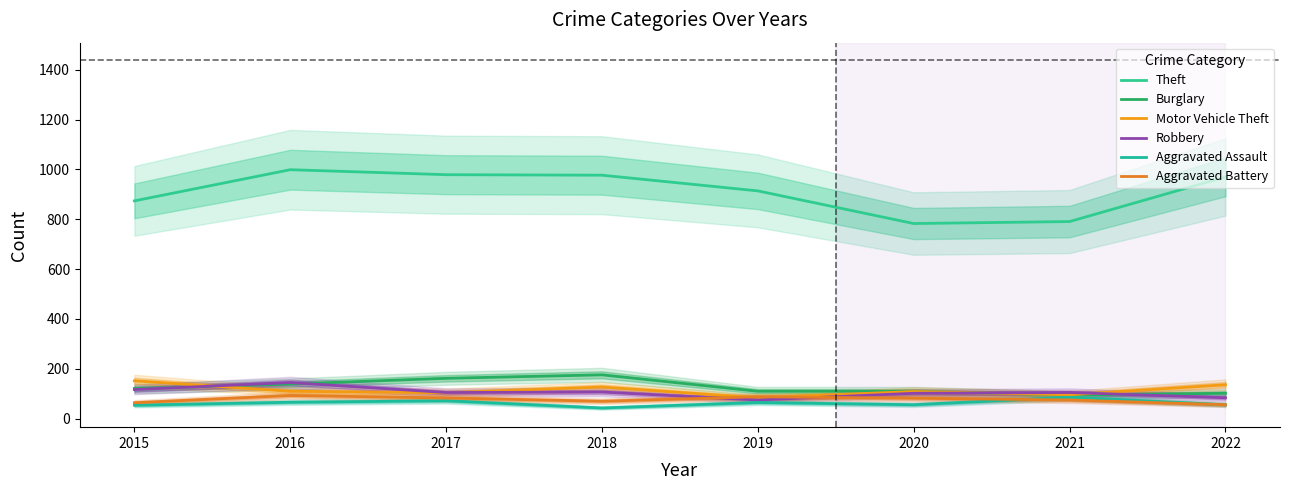

True or false: Aggravated Assault has a value of 39 at 2017.

False